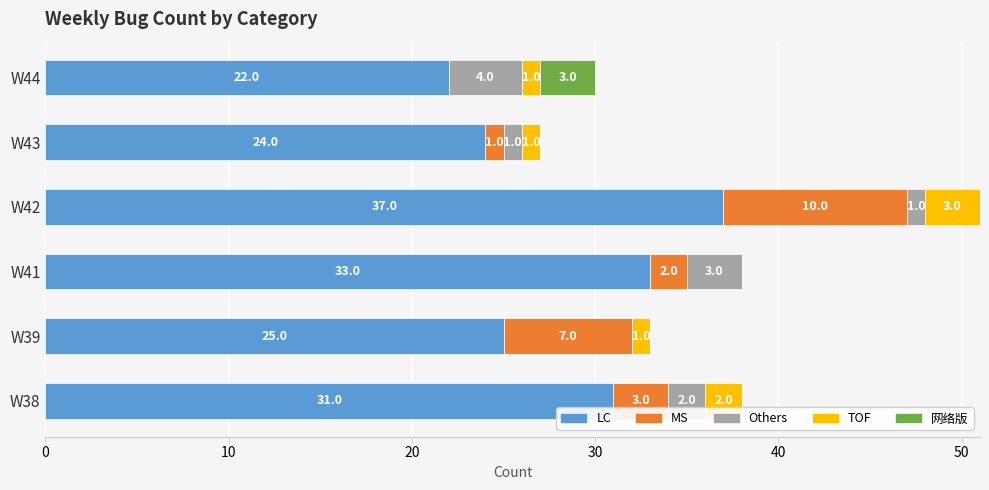

How many distinct data groups are displayed?

5